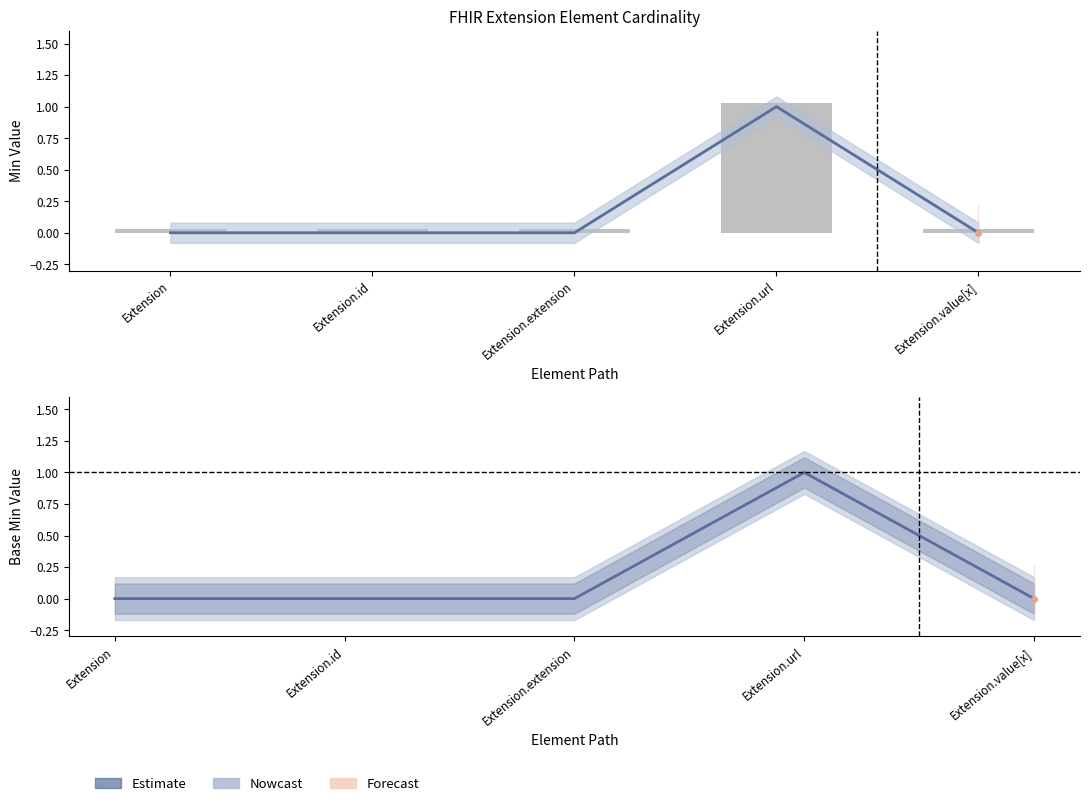

Reading right to left, extract all data points from this chart.

Min (Nowcast): 0	1	0	0	0
Base Min (Nowcast): 0	1	0	0	0